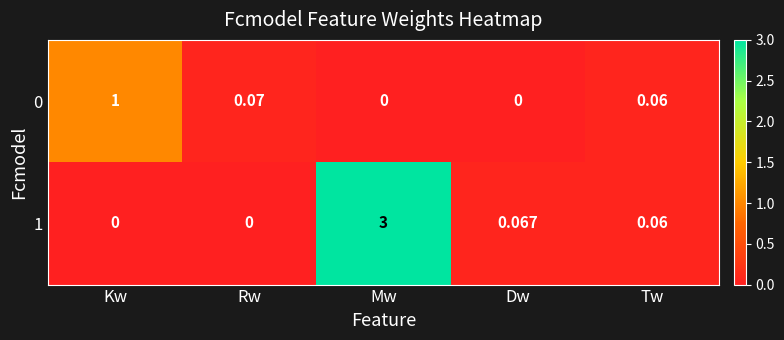

At which label is 1 closest to 1?

Dw